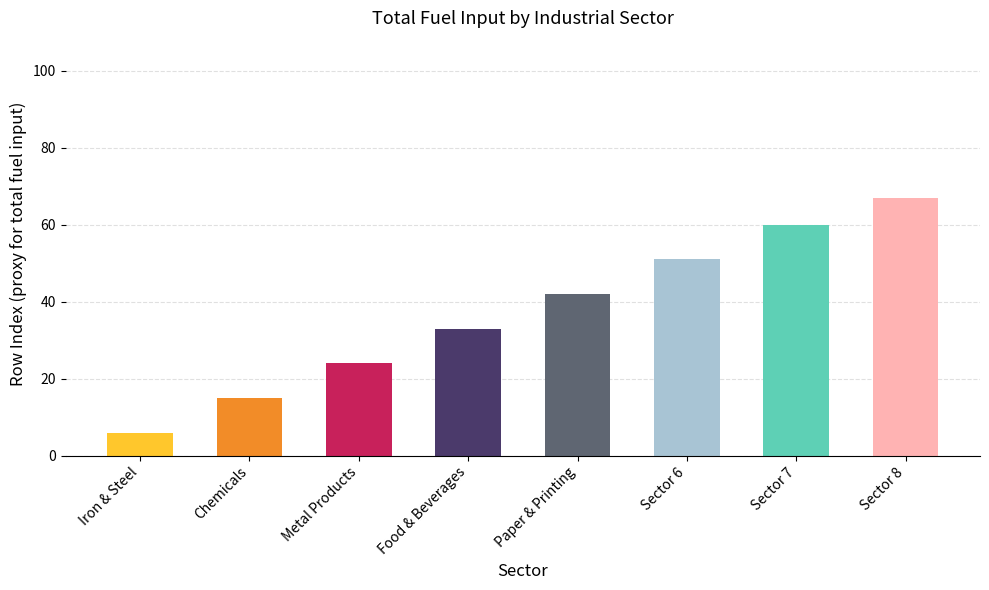

Reading left to right, list all the values displayed in this chart.

6	15	24	33	42	51	60	67